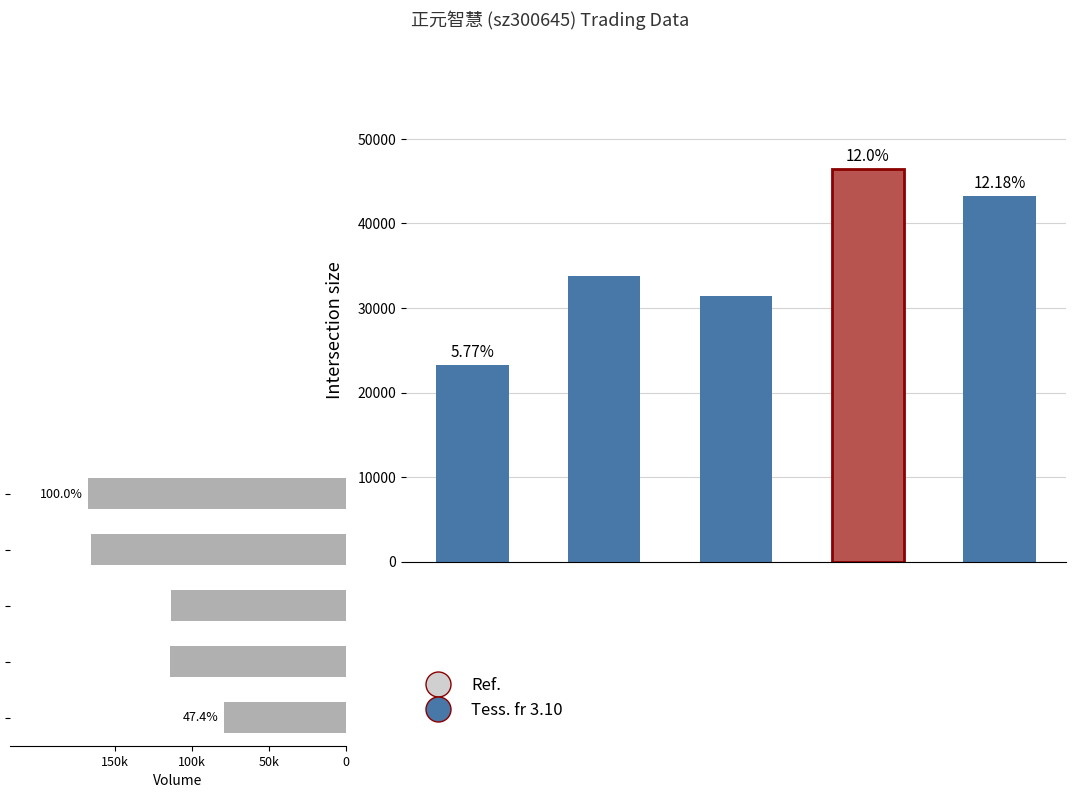

Reading right to left, what are all the values shown in this chart?

t_volume: 43218	46498	31393	33749	23297
volume: -167964	-165517	-113934	-114623	-79560